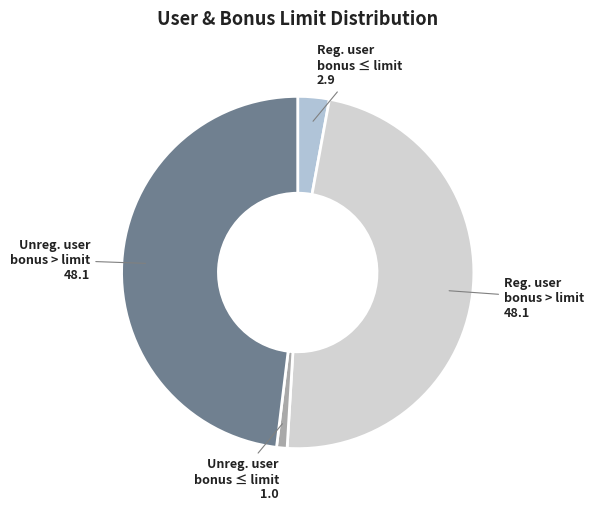

Is it true that Reg. user bonus ≤ limit is 3% of the pie?

True